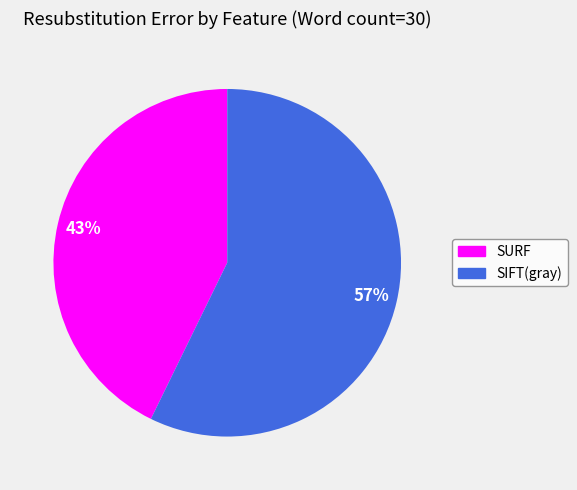

Combined, do SIFT(gray) and SURF account for over 50%?

Yes